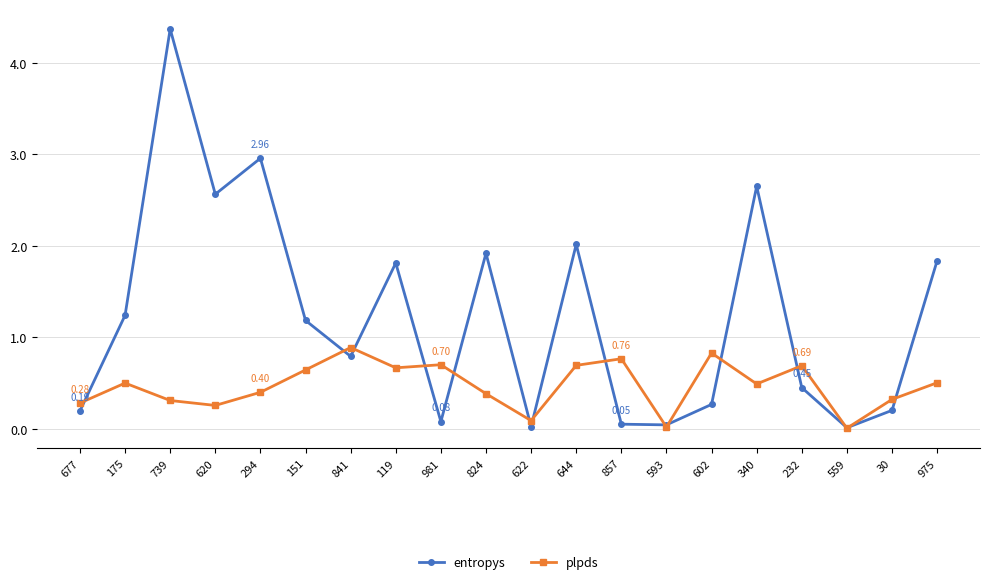

What is the sum of the plpds values at 602 and 151?

1.5